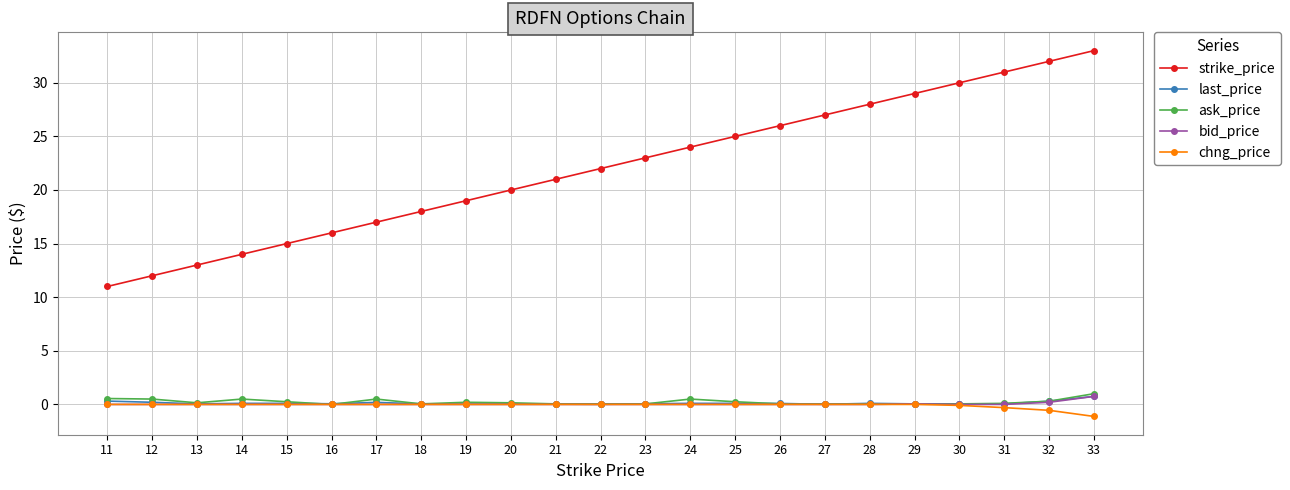

What is the smallest value displayed?

-1.1